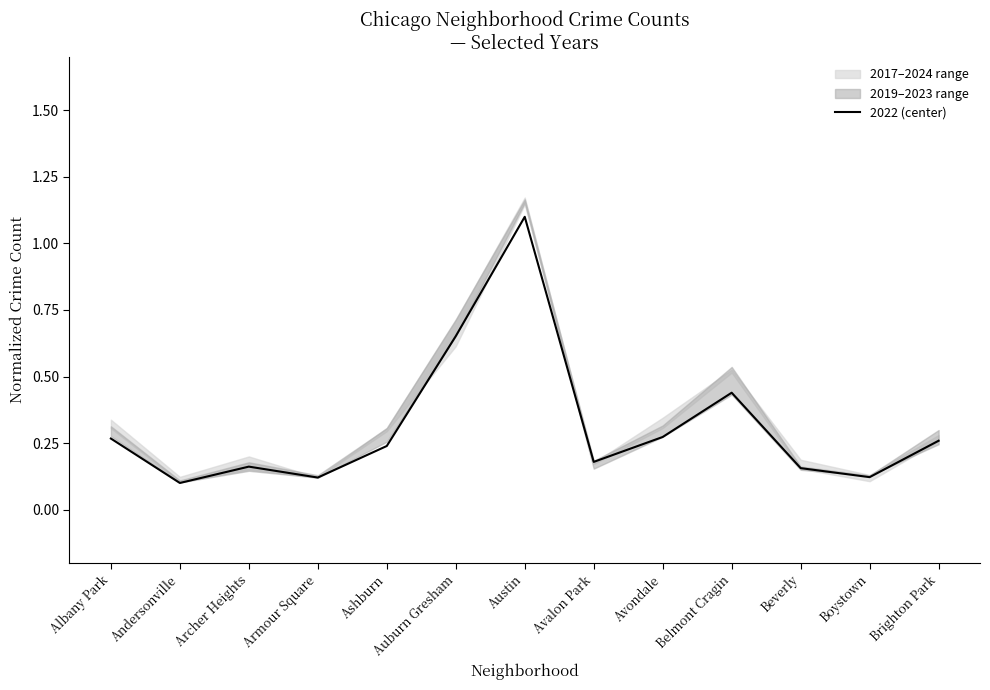

What is the greatest value displayed?

1.1